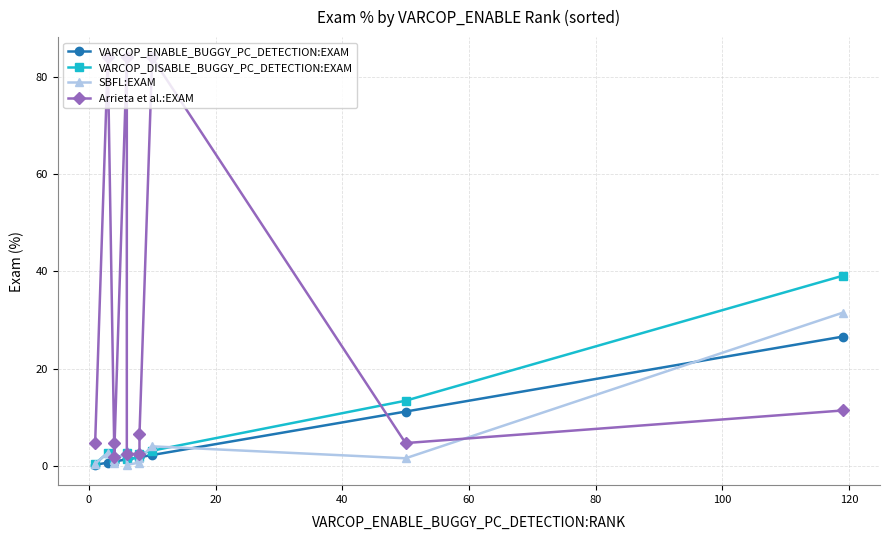

How many interior local valleys does the VARCOP_DISABLE_BUGGY_PC_DETECTION:EXAM series have?

1